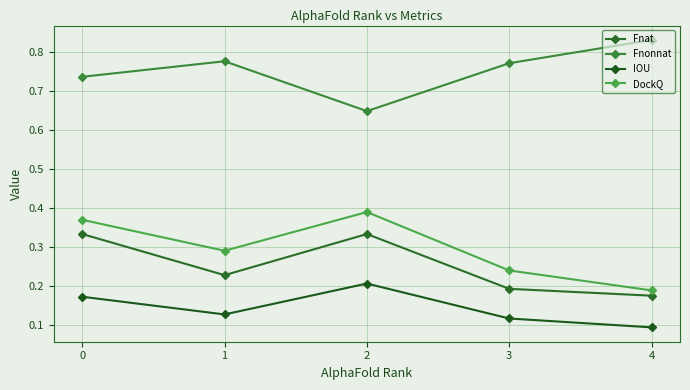

Read the IOU value at 4.

0.1